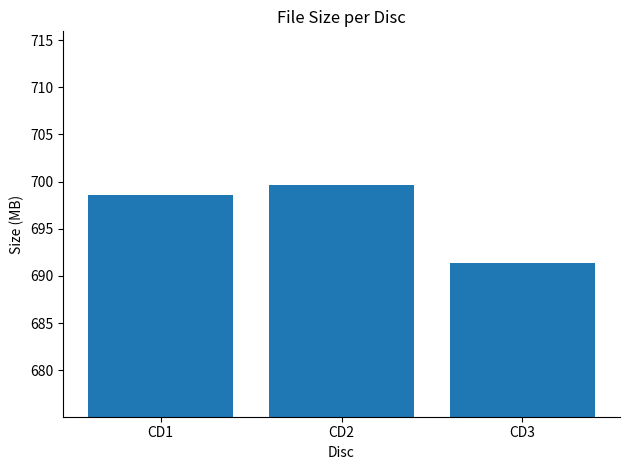

Reading left to right, transcribe all the data shown in this chart.

CD1=698.6	CD2=699.6	CD3=691.4